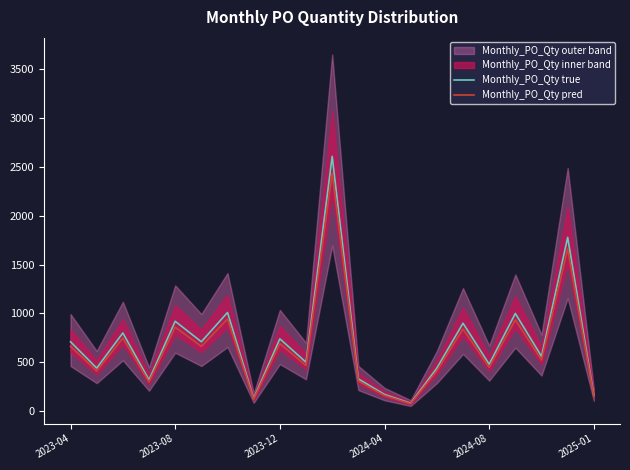

Where does the Monthly_PO_Qty true series first go above 560?

2023-04